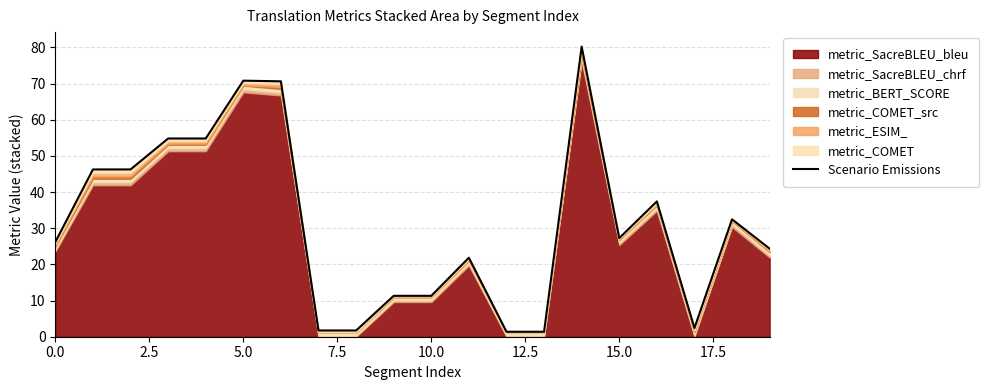

What is the average value?

31.2